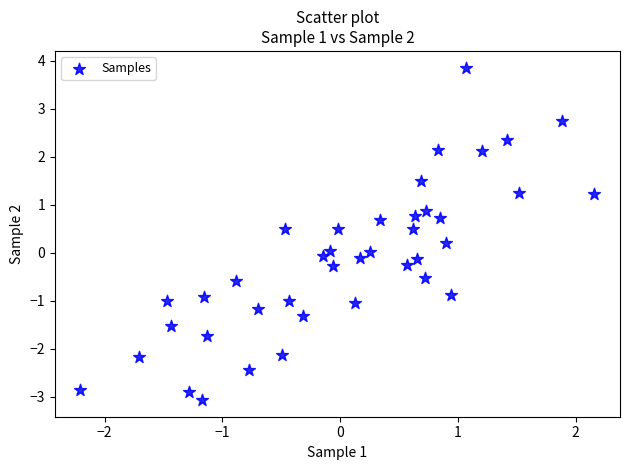

What is the range of X values (max minus min)?

4.4